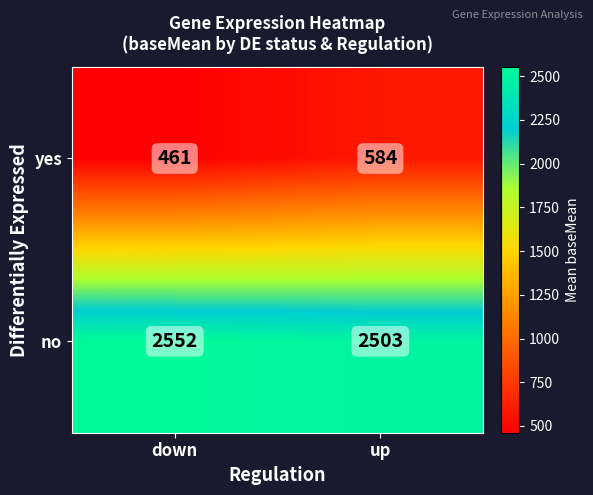

True or false: yes has a value of 707 at down.

False